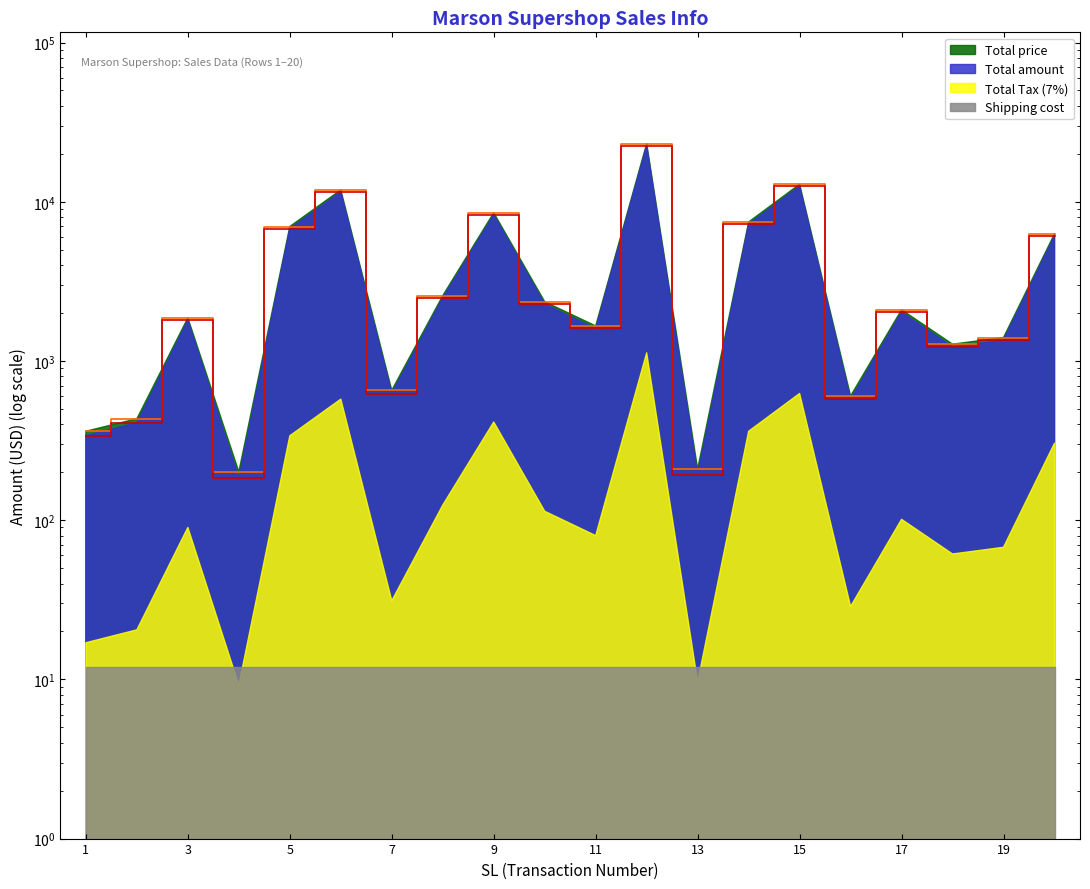

Does the chart display data point markers on the line(s)?

No